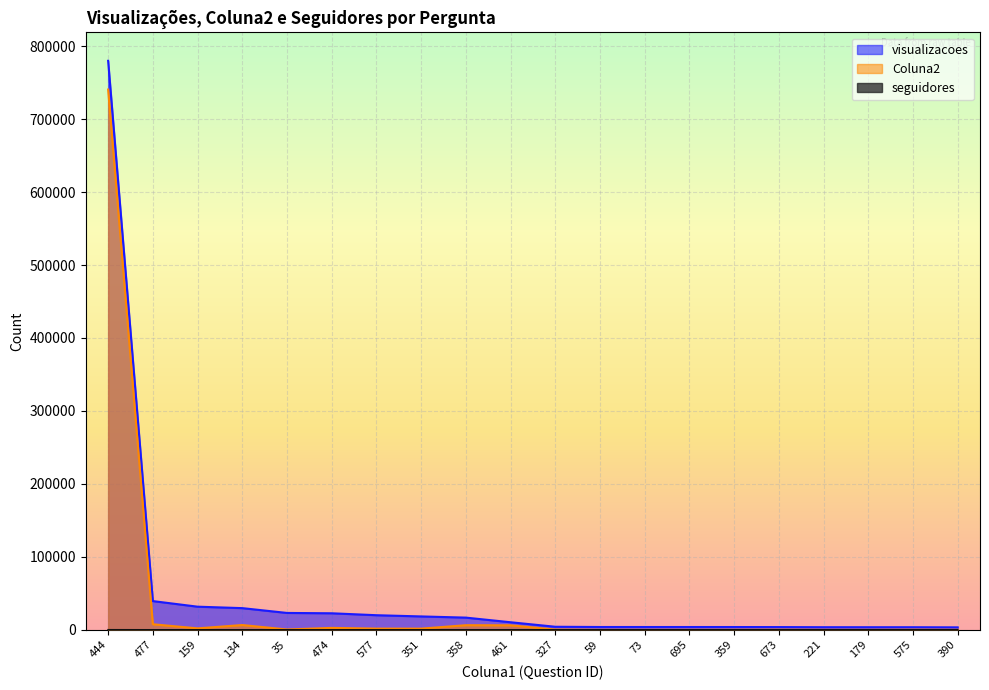

Reading right to left, what are all the values shown in this chart?

visualizacoes: 390=3394	575=3571	179=3574	221=3595	673=3770	359=3837	695=3857	73=3858	59=3875	327=4213	461=10395	358=16743	351=18368	577=20033	474=22686	35=23153	134=29742	159=31732	477=39399	444=779945
Coluna2: 390=72	575=177	179=3	221=21	673=175	359=67	695=20	73=1	59=17	327=338	461=6182	358=6348	351=1625	577=1665	474=2653	35=467	134=6589	159=1990	477=7667	444=740546
seguidores: 390=3	575=3	179=1	221=3	673=6	359=1	695=4	73=4	59=2	327=2	461=6	358=18	351=3	577=1	474=6	35=3	134=2	159=3	477=1	444=72